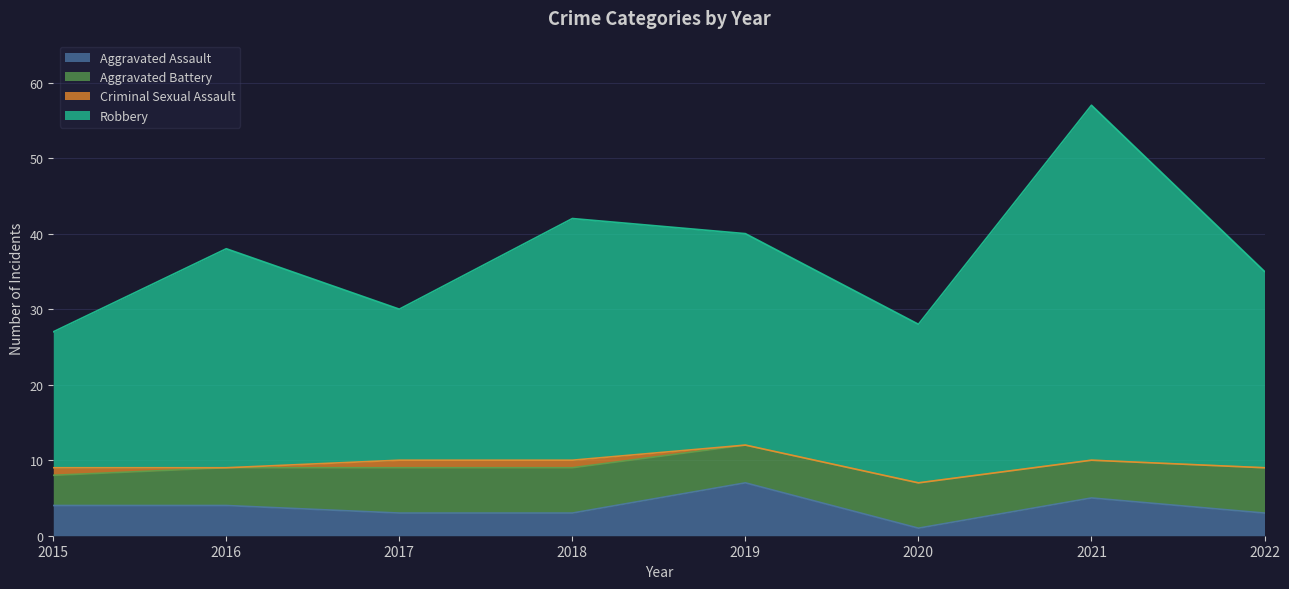

How many interior local peaks does the Robbery series have?

3